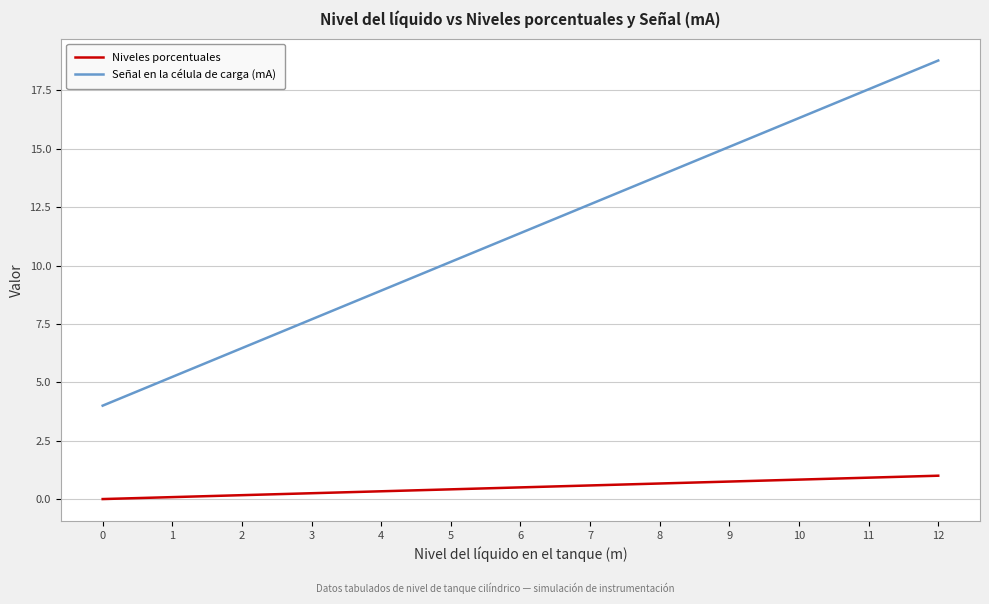

Which series has the largest range (max minus min)?

Señal en la célula de carga (mA)